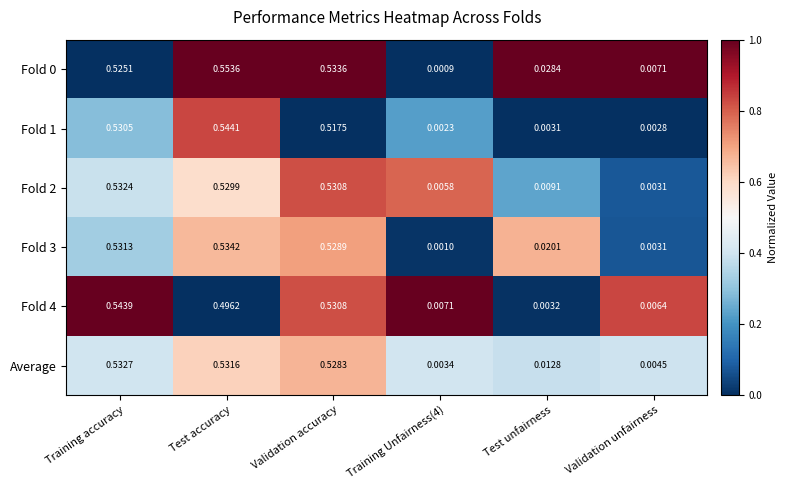

At which category is the sum across all series the highest?

Training accuracy